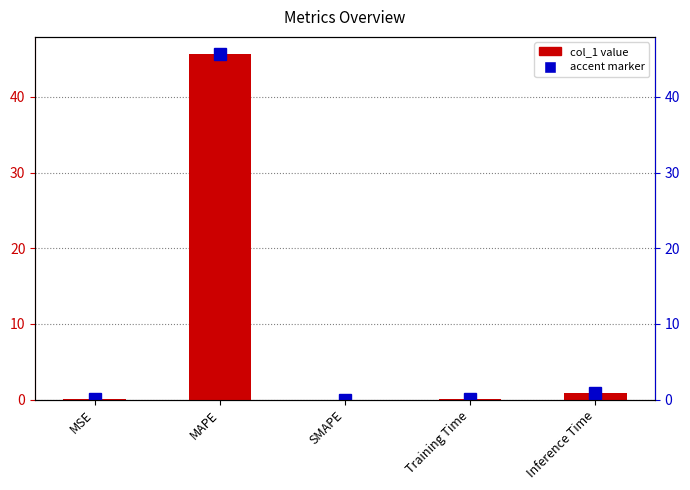

What is the sum of all values?

46.7